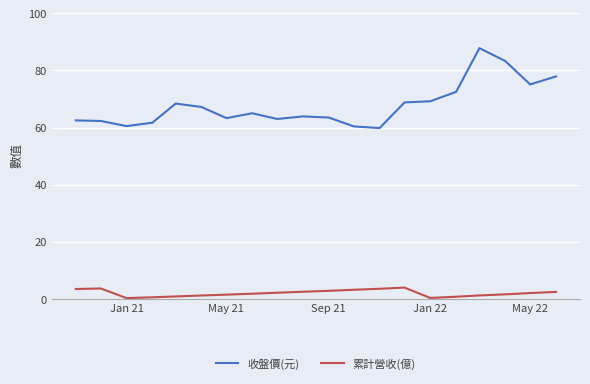

How many distinct data groups are displayed?

2